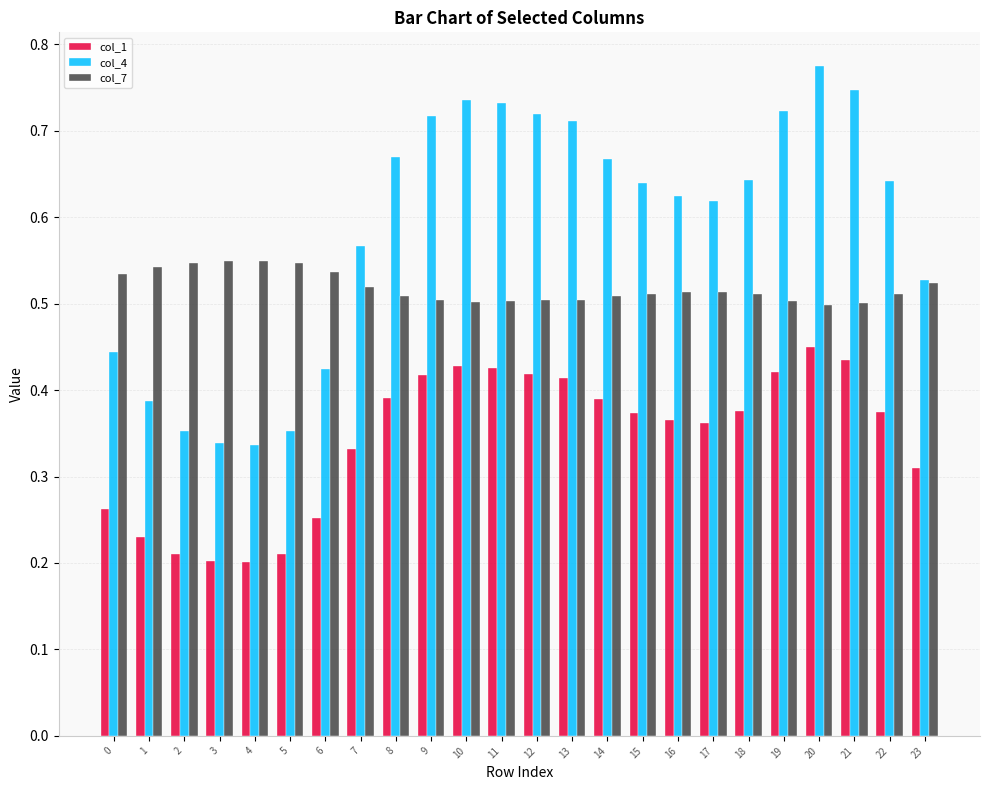

Are the bars grouped side by side (vs. stacked)?

Yes